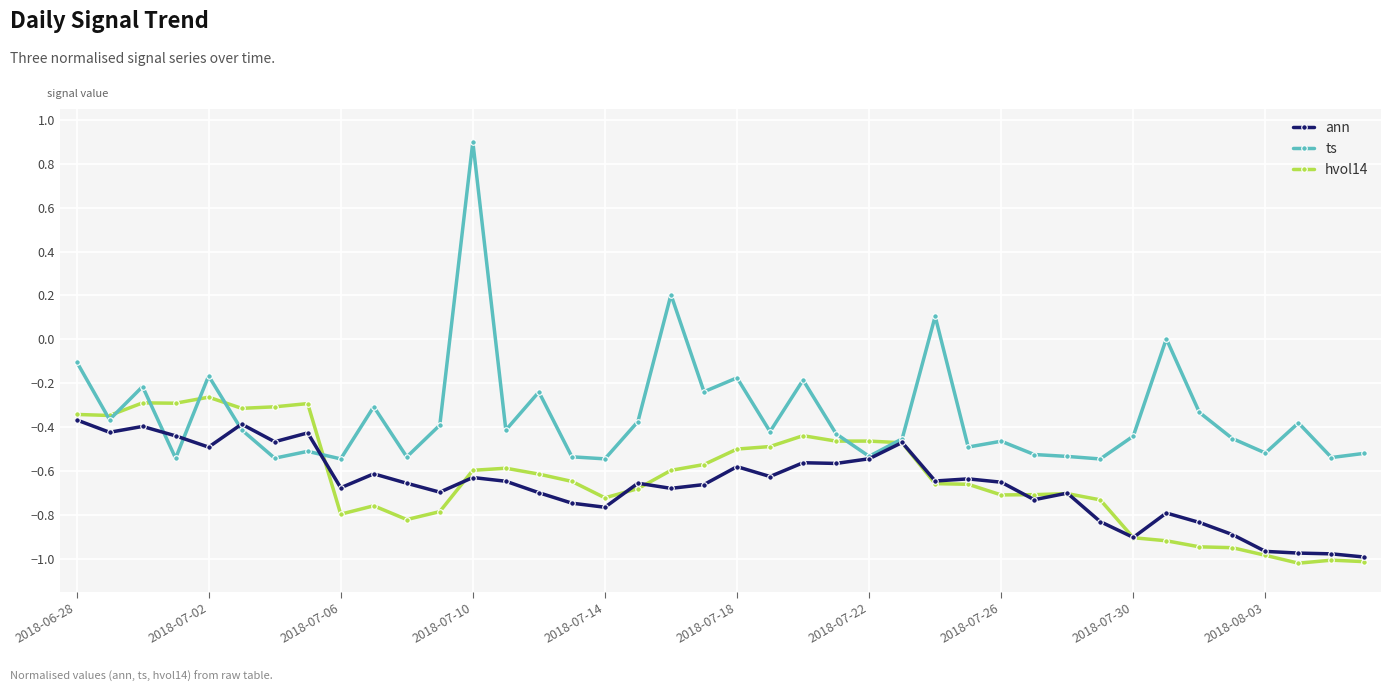

How many series are shown in this chart?

3